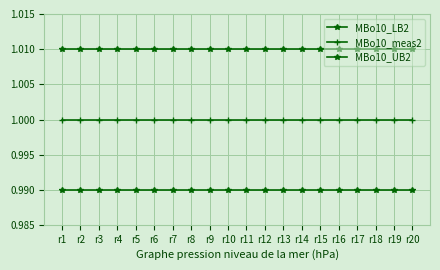

At r9, list the series in order from largest to smallest.

MBo10_UB2, MBo10_meas2, MBo10_LB2